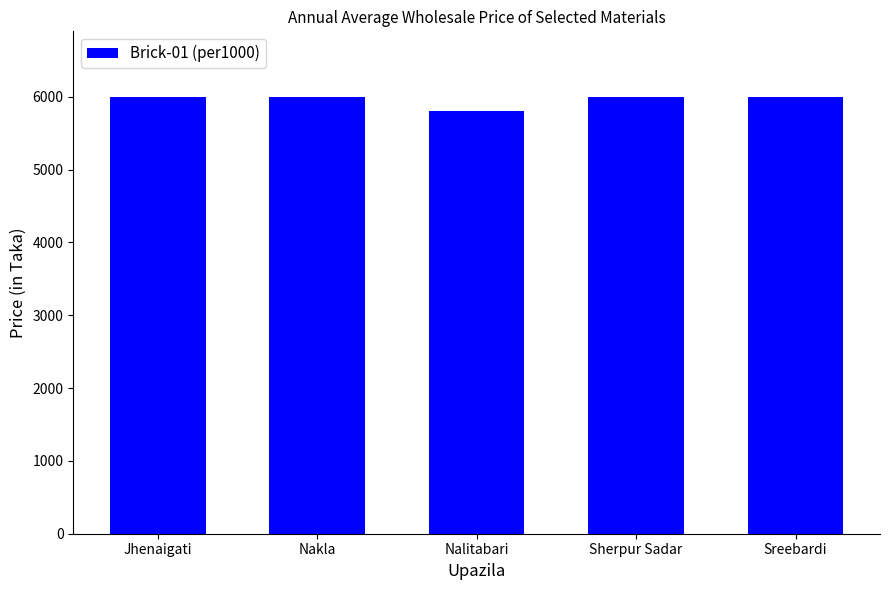

What is the sum of all values?

29800